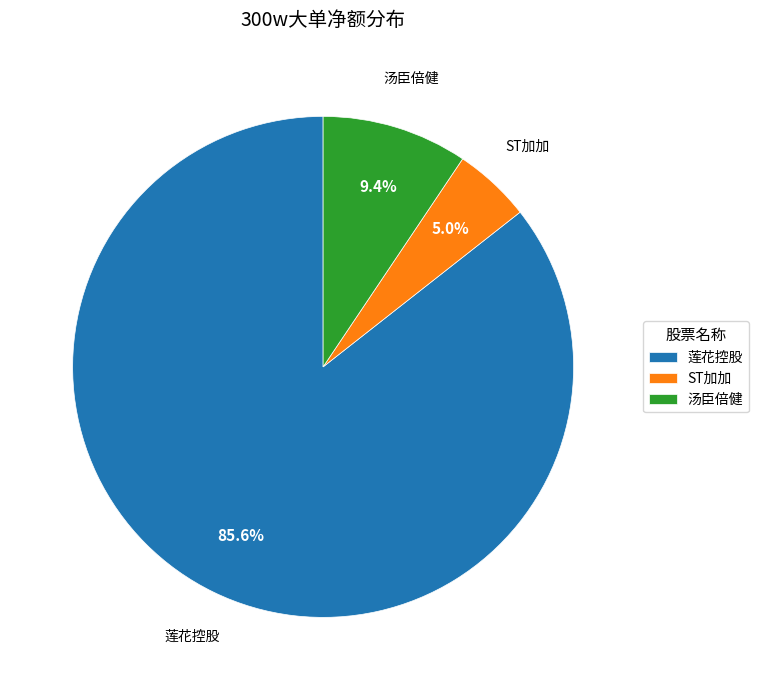

Combined, what portion of the pie is 莲花控股 and ST加加?

90.6%